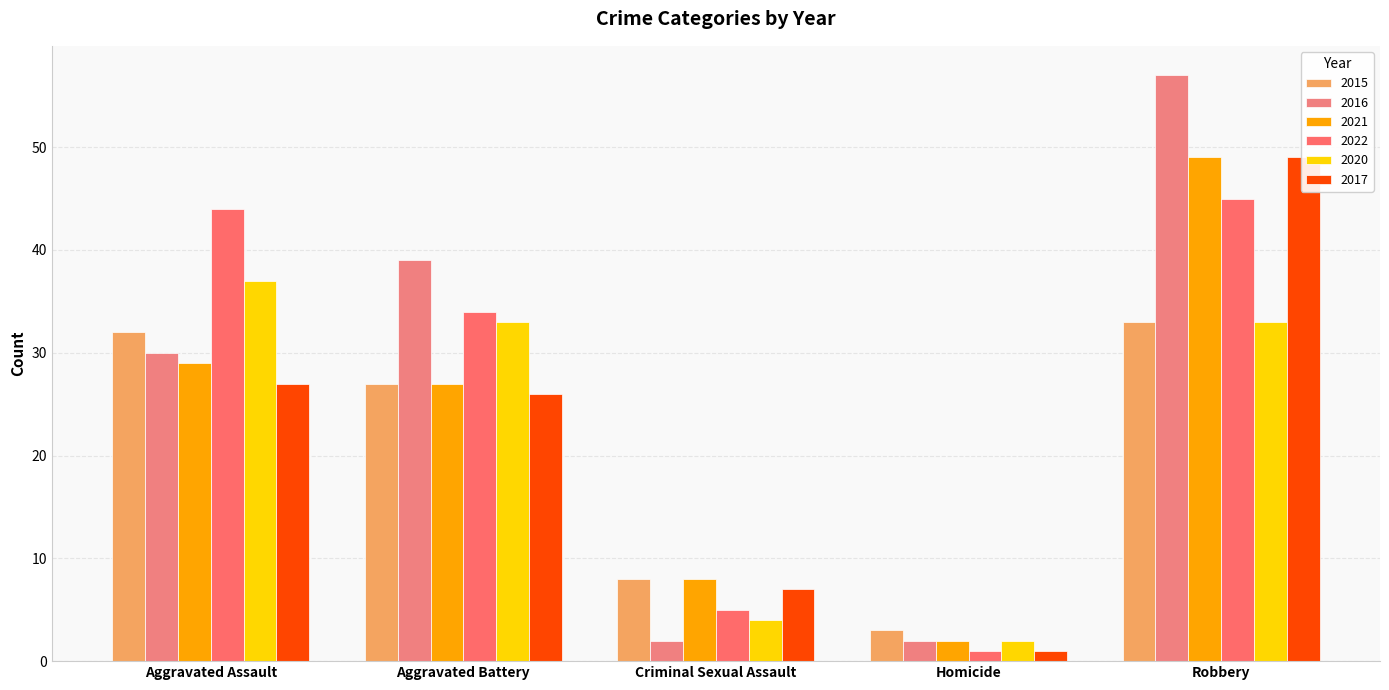

What is the highest value of the 2020 series?

37